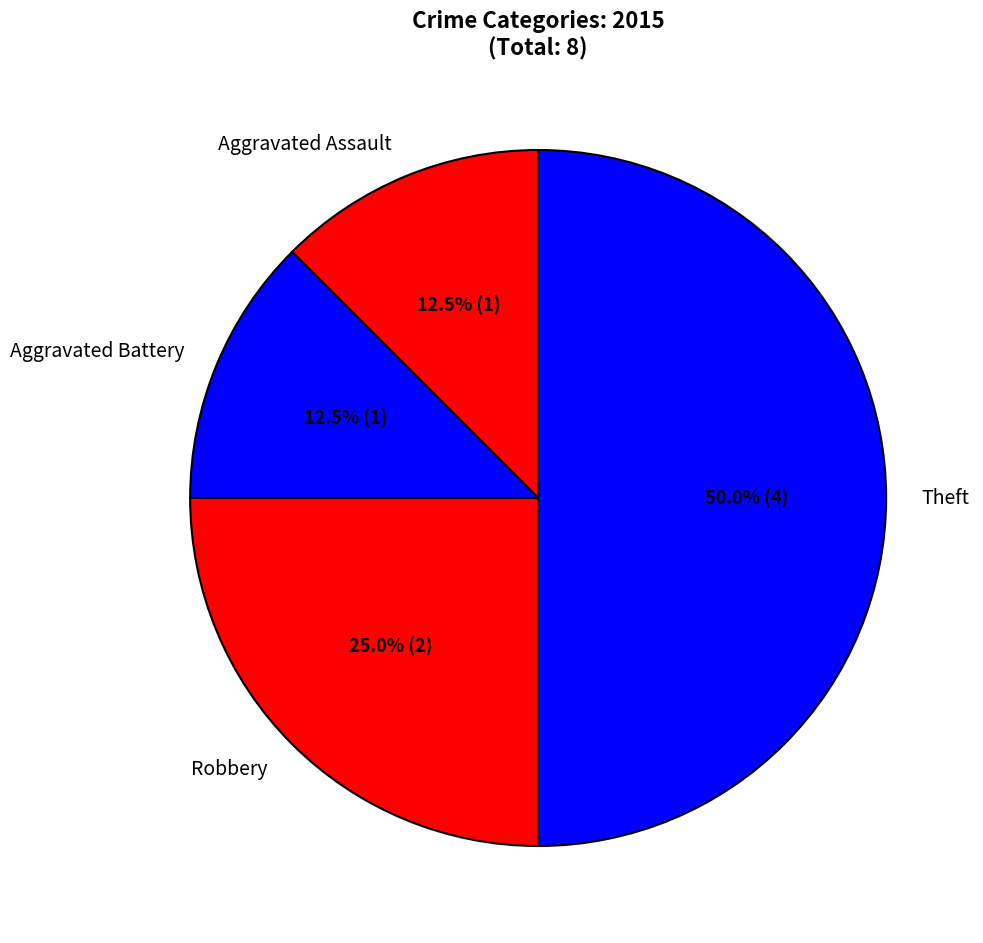

The Aggravated Battery slice represents 19% of the pie. True or false?

False